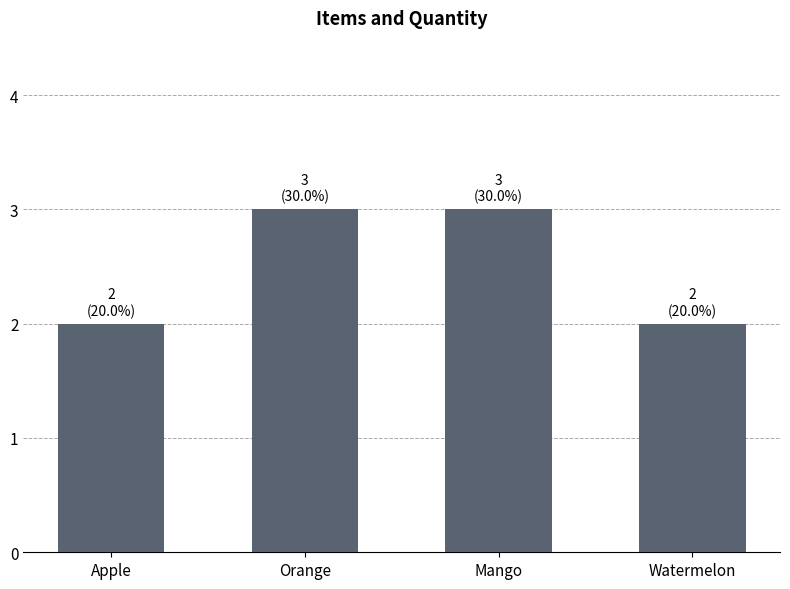

What is the greatest value displayed?

3